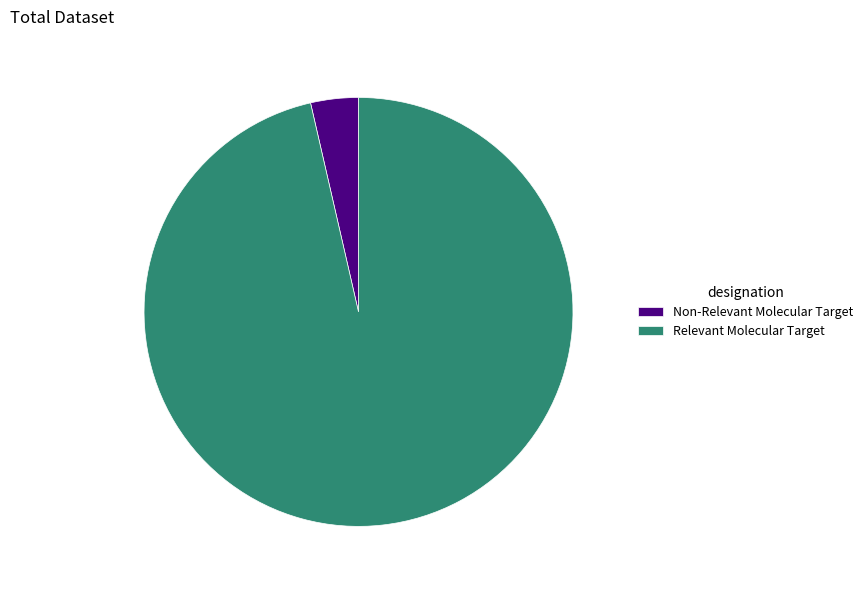

Between Non-Relevant Molecular Target and Relevant Molecular Target, which is larger?

Relevant Molecular Target